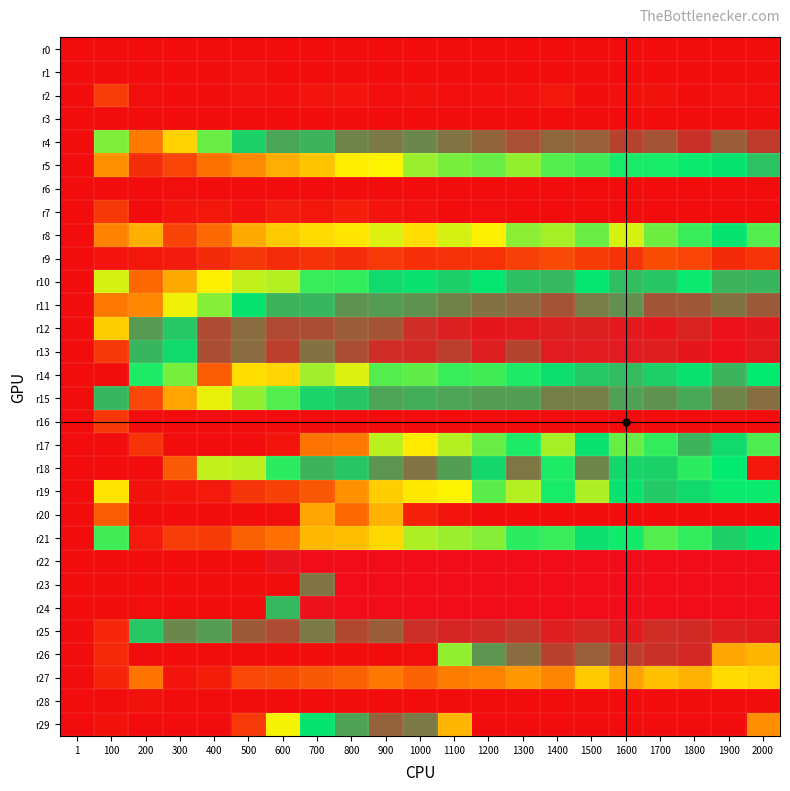

Reading left to right, extract all data points from this chart.

r0: 1=0	100=0	200=0	300=0	400=0	500=0	600=0	700=0	800=0	900=0	1000=0	1100=0	1200=0	1300=0	1400=0	1500=0	1600=0	1700=0	1800=0	1900=0	2000=0
r1: 1=0	100=0	200=0	300=0	400=0	500=3	600=0	700=0	800=0	900=0	1000=0	1100=0	1200=0	1300=0	1400=0	1500=0	1600=0	1700=0	1800=0	1900=0	2000=0
r2: 1=0	100=32	200=1	300=0	400=0	500=3	600=2	700=5	800=5	900=1	1000=4	1100=1	1200=2	1300=3	1400=7	1500=0	1600=2	1700=4	1800=0	1900=3	2000=1
r3: 1=0	100=0	200=0	300=0	400=0	500=0	600=0	700=0	800=0	900=0	1000=0	1100=0	1200=0	1300=0	1400=0	1500=0	1600=0	1700=0	1800=0	1900=0	2000=0
r4: 1=0	100=144	200=72	300=111	400=147	500=172	600=189	700=184	800=203	900=207	1000=201	1100=209	1200=215	1300=223	1400=214	1500=217	1600=229	1700=222	1800=235	1900=218	2000=231
r5: 1=0	100=83	200=21	300=37	400=66	500=80	600=95	700=105	800=123	900=125	1000=140	1100=145	1200=147	1300=141	1400=150	1500=153	1600=159	1700=159	1800=161	1900=165	2000=178
r6: 1=0	100=0	200=0	300=1	400=0	500=0	600=0	700=0	800=0	900=0	1000=0	1100=0	1200=0	1300=0	1400=0	1500=0	1600=0	1700=0	1800=0	1900=0	2000=0
r7: 1=0	100=28	200=0	300=6	400=7	500=3	600=10	700=7	800=12	900=6	1000=3	1100=0	1200=1	1300=0	1400=0	1500=0	1600=0	1700=0	1800=0	1900=0	2000=0
r8: 1=0	100=77	200=96	300=36	400=60	500=94	600=107	700=115	800=120	900=130	1000=116	1100=131	1200=124	1300=142	1400=138	1500=147	1600=131	1700=146	1800=154	1900=165	2000=150
r9: 1=0	100=5	200=7	300=10	400=20	500=28	600=21	700=25	800=21	900=29	1000=23	1100=24	1200=24	1300=34	1400=40	1500=31	1600=25	1700=42	1800=37	1900=20	2000=26
r10: 1=0	100=131	200=61	300=94	400=124	500=134	600=136	700=154	800=155	900=169	1000=166	1100=173	1200=164	1300=179	1400=182	1500=164	1600=180	1700=177	1800=161	1900=184	2000=183
r11: 1=0	100=71	200=79	300=127	400=143	500=165	600=184	700=183	800=197	900=193	1000=197	1100=204	1200=210	1300=213	1400=222	1500=206	1600=198	1700=221	1800=220	1900=210	2000=219
r12: 1=0	100=109	200=194	300=176	400=225	500=212	600=226	700=224	800=218	900=222	1000=237	1100=242	1200=246	1300=245	1400=243	1500=242	1600=245	1700=247	1800=241	1900=248	2000=246
r13: 1=0	100=28	200=183	300=169	400=224	500=212	600=230	700=210	800=224	900=237	1000=239	1100=230	1200=243	1300=228	1400=244	1500=244	1600=244	1700=243	1800=246	1900=249	2000=245
r14: 1=0	100=0	200=158	300=145	400=52	500=116	600=112	700=139	800=130	900=150	1000=148	1100=154	1200=153	1300=158	1400=167	1500=176	1600=181	1700=173	1800=166	1900=184	2000=162
r15: 1=0	100=183	200=39	300=91	400=128	500=141	600=150	700=171	800=177	900=190	1000=187	1100=190	1200=193	1300=192	1400=205	1500=205	1600=191	1700=197	1800=188	1900=203	2000=211
r16: 1=0	100=28	200=0	300=0	400=0	500=0	600=0	700=0	800=0	900=0	1000=0	1100=0	1200=0	1300=0	1400=0	1500=0	1600=0	1700=0	1800=0	1900=0	2000=0
r17: 1=0	100=0	200=26	300=0	400=0	500=0	600=6	700=67	800=71	900=135	1000=122	1100=136	1200=147	1300=158	1400=138	1500=166	1600=147	1700=155	1800=184	1900=169	2000=151
r18: 1=0	100=0	200=0	300=51	400=134	500=135	600=156	700=184	800=177	900=196	1000=209	1100=192	1200=170	1300=208	1400=158	1500=202	1600=170	1700=172	1800=156	1900=162	2000=8
r19: 1=0	100=119	200=4	300=6	400=9	500=27	600=35	700=49	800=83	900=109	1000=121	1100=125	1200=149	1300=136	1400=159	1500=137	1600=166	1700=175	1800=169	1900=161	2000=161
r20: 1=0	100=52	200=0	300=0	400=0	500=0	600=1	700=91	800=61	900=98	1000=13	1100=5	1200=0	1300=0	1400=0	1500=0	1600=0	1700=0	1800=0	1900=0	2000=0
r21: 1=0	100=153	200=9	300=32	400=31	500=55	600=65	700=100	800=103	900=114	1000=137	1100=140	1200=143	1300=156	1400=154	1500=167	1600=160	1700=150	1800=155	1900=173	2000=165
r22: 1=0	100=0	200=0	300=0	400=0	500=0	600=247	700=250	800=250	900=250	1000=250	1100=250	1200=250	1300=250	1400=250	1500=250	1600=250	1700=250	1800=250	1900=250	2000=250
r23: 1=0	100=0	200=0	300=0	400=0	500=0	600=0	700=209	800=250	900=250	1000=250	1100=250	1200=250	1300=250	1400=250	1500=250	1600=250	1700=250	1800=250	1900=250	2000=250
r24: 1=0	100=0	200=1	300=0	400=0	500=0	600=182	700=248	800=250	900=250	1000=250	1100=250	1200=250	1300=250	1400=250	1500=250	1600=250	1700=250	1800=250	1900=250	2000=250
r25: 1=0	100=17	200=176	300=201	400=193	500=219	600=225	700=207	800=227	900=218	1000=236	1100=240	1200=238	1300=233	1400=243	1500=239	1600=245	1700=237	1800=238	1900=243	2000=245
r26: 1=0	100=19	200=0	300=0	400=0	500=0	600=0	700=0	800=0	900=0	1000=1	1100=141	1200=196	1300=212	1400=229	1500=217	1600=230	1700=235	1800=239	1900=92	2000=99
r27: 1=0	100=15	200=68	300=6	400=11	500=39	600=42	700=50	800=55	900=70	1000=57	1100=74	1200=77	1300=86	1400=78	1500=107	1600=90	1700=104	1800=98	1900=115	2000=112
r28: 1=0	100=0	200=4	300=0	400=0	500=0	600=0	700=0	800=0	900=0	1000=0	1100=0	1200=0	1300=0	1400=0	1500=0	1600=0	1700=0	1800=0	1900=0	2000=0
r29: 1=0	100=4	200=0	300=0	400=0	500=29	600=126	700=165	800=191	900=216	1000=207	1100=99	1200=0	1300=0	1400=0	1500=0	1600=0	1700=0	1800=0	1900=0	2000=82